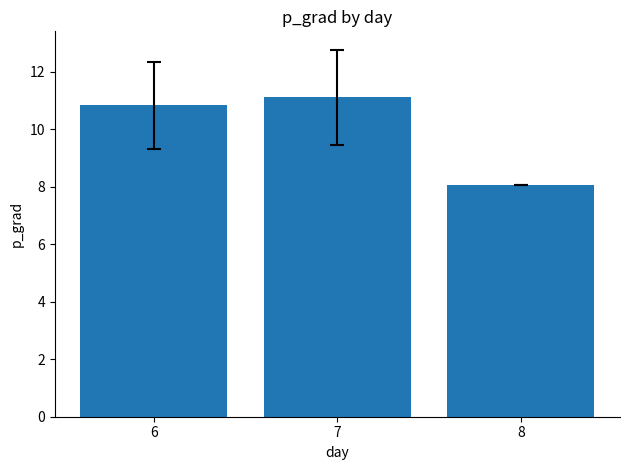

Reading left to right, what are all the values shown in this chart?

10.8	11.1	8.1